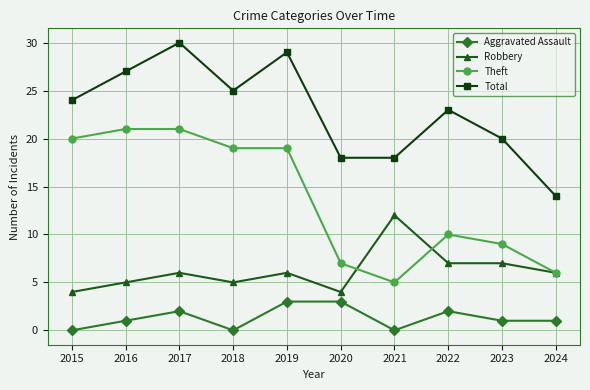

The Theft series shows 27 at 2018. True or false?

False